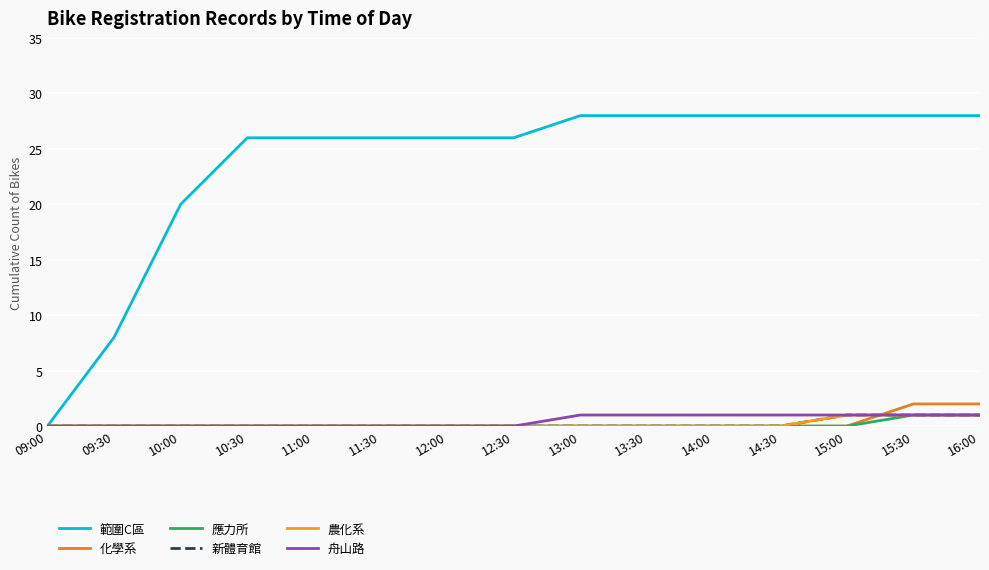

Does the chart have visible grid lines?

Yes